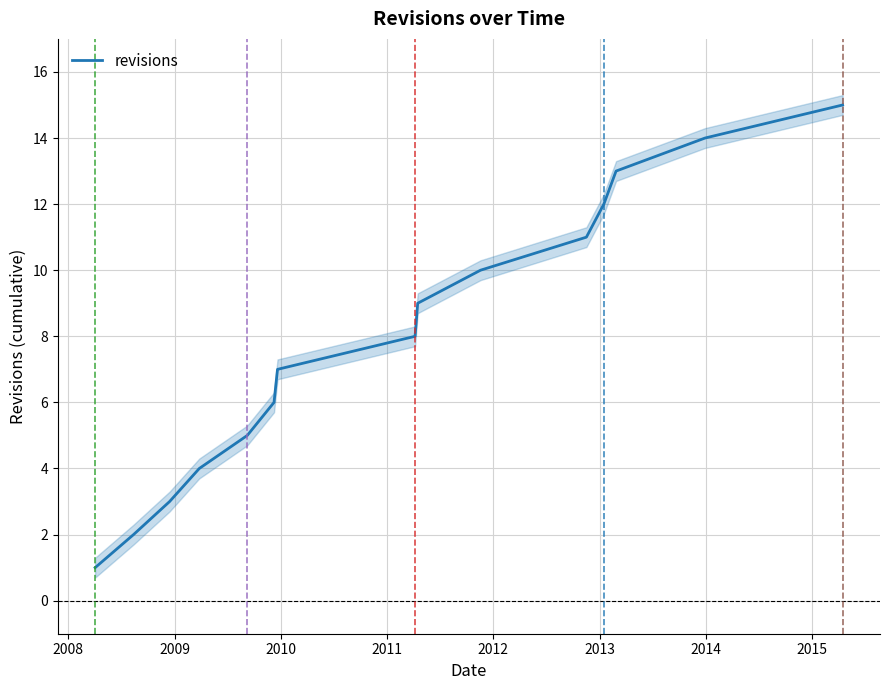

What is the average value?

8